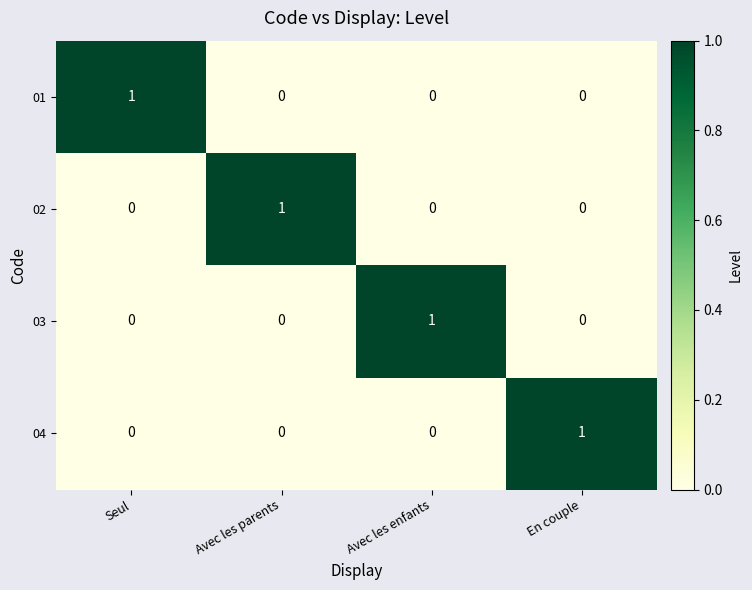

What is the difference between the highest and lowest values at Avec les enfants?

1